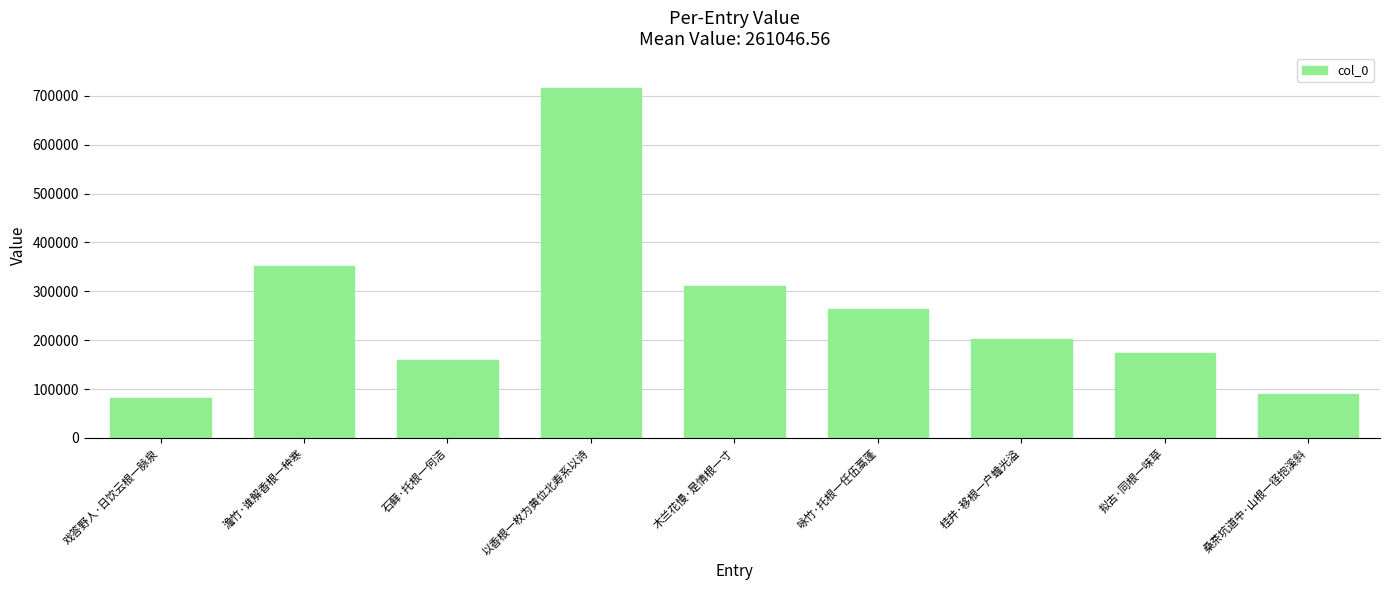

Where does the data first go above 201565?

澹竹·谁解香根一种寒